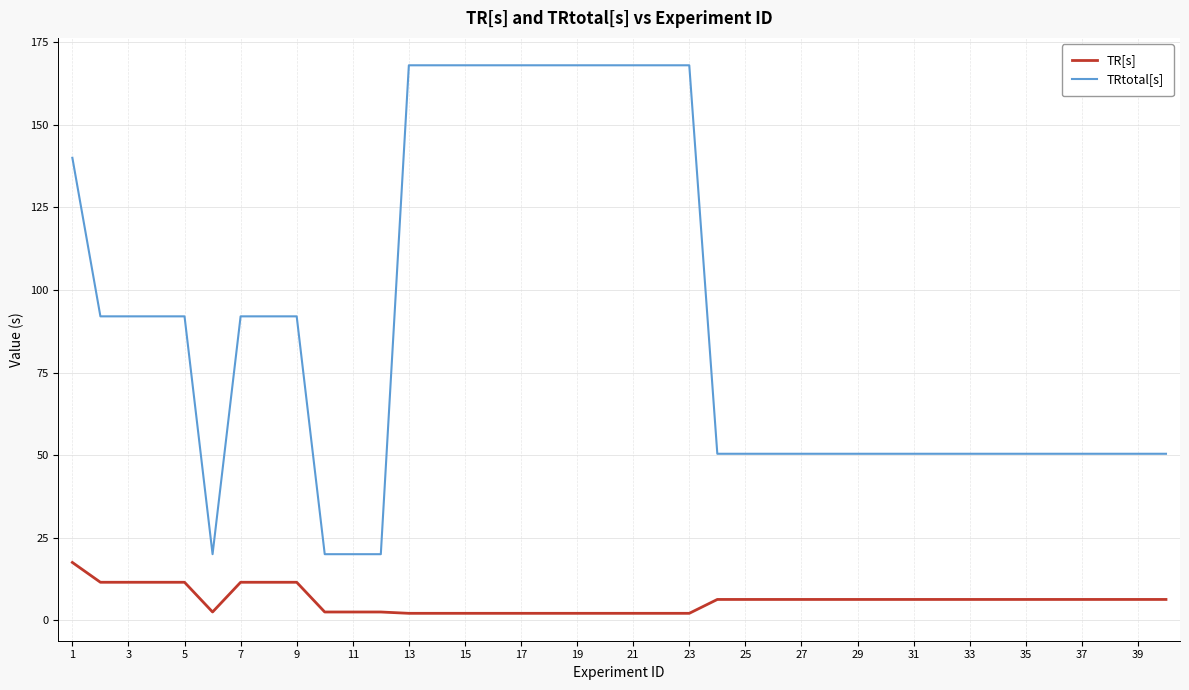

What is the difference between the second highest and minimum values in the TR[s] series?

9.4